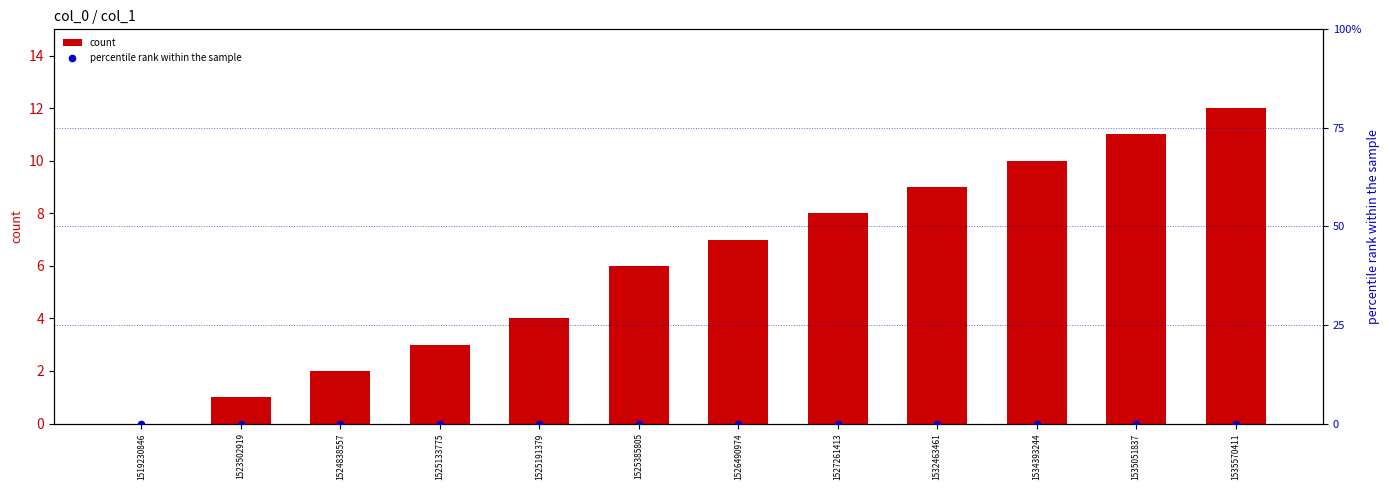

Which series contains the highest Y value?

count